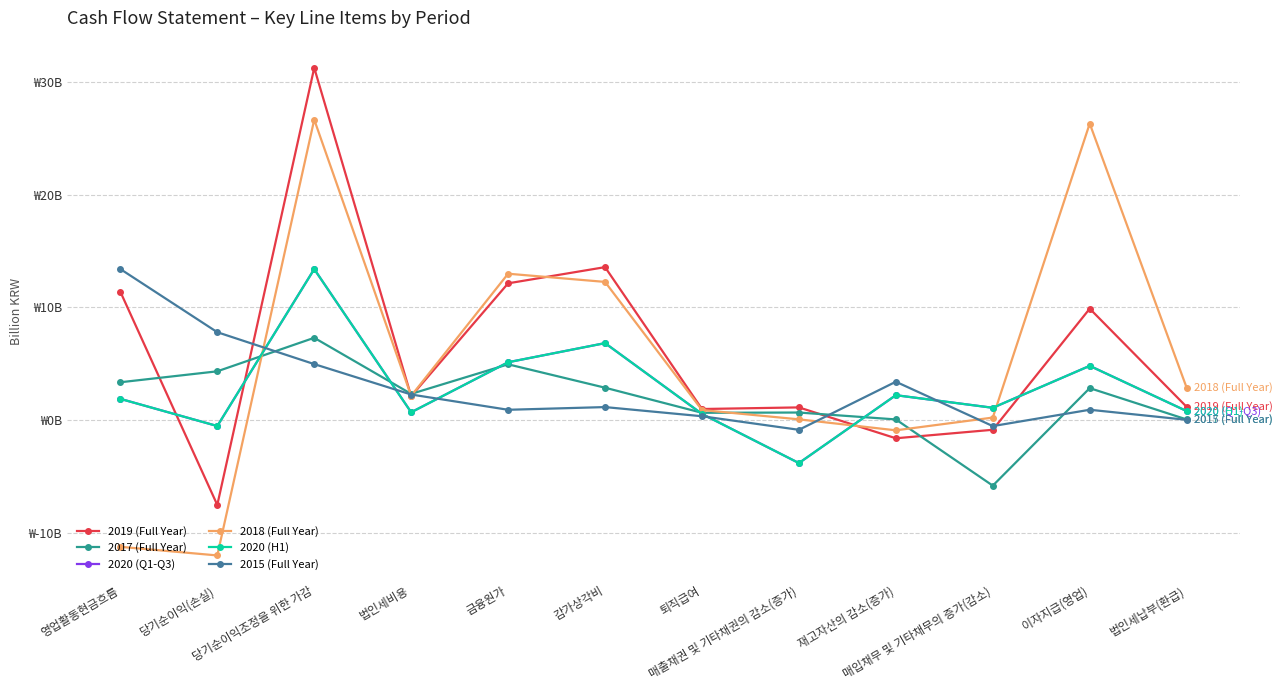

True or false: 2020 (H1) and 2015 (Full Year) cross at least once.

True